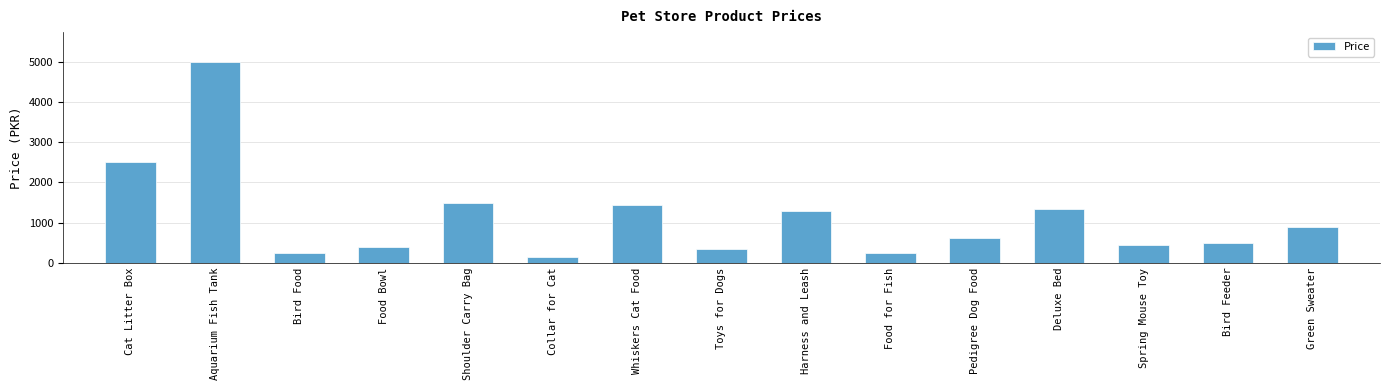

What is the label of the 5th bar from the left?

Shoulder Carry Bag